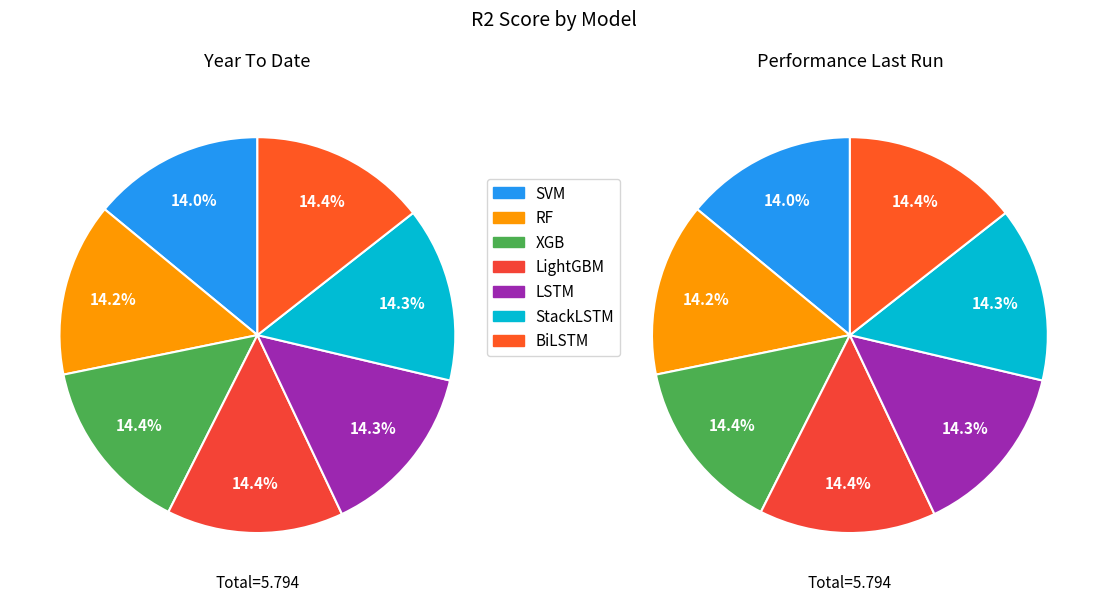

Which category has the smallest portion of the pie?

SVM